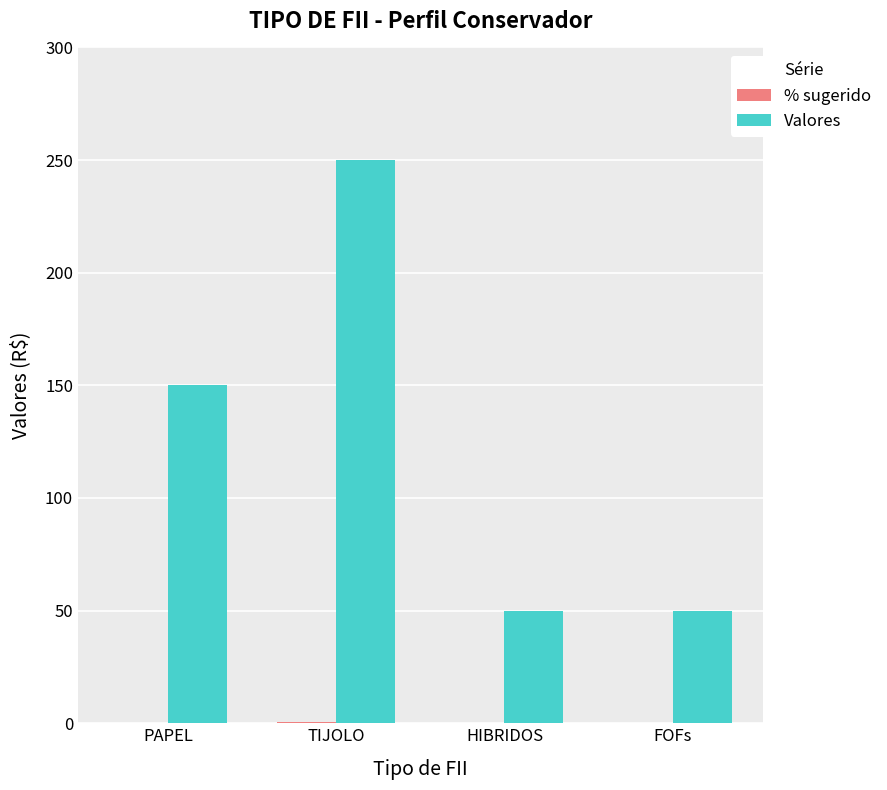

What is the sum of all Valores values?

500.0